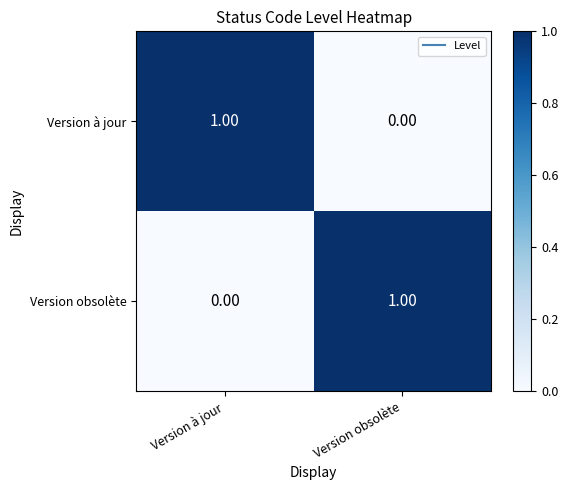

Is the value of Version obsolète at Version à jour greater than the value of Version à jour at Version à jour?

No